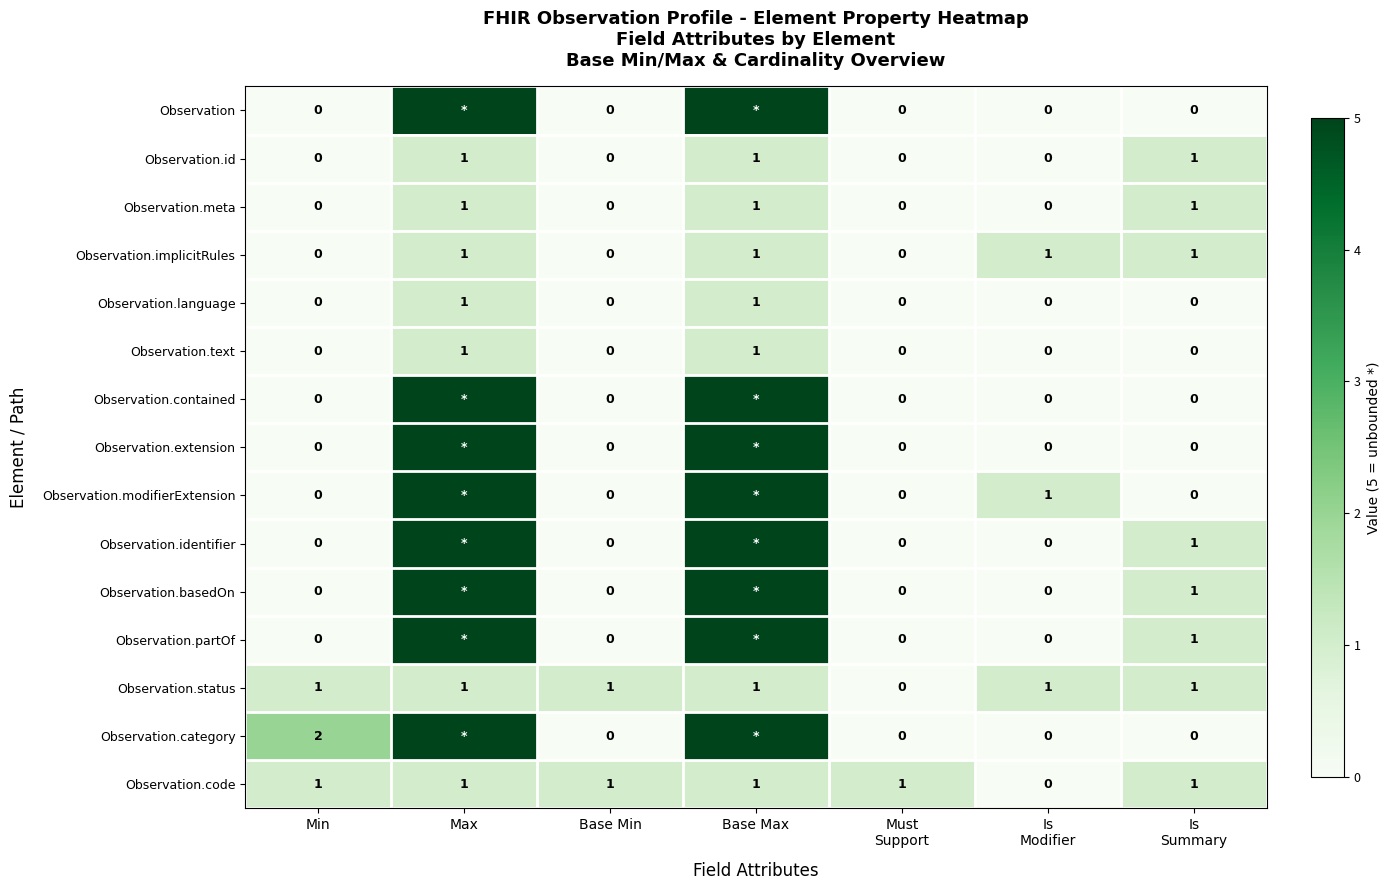

What is the sum of all Observation.implicitRules values?

4